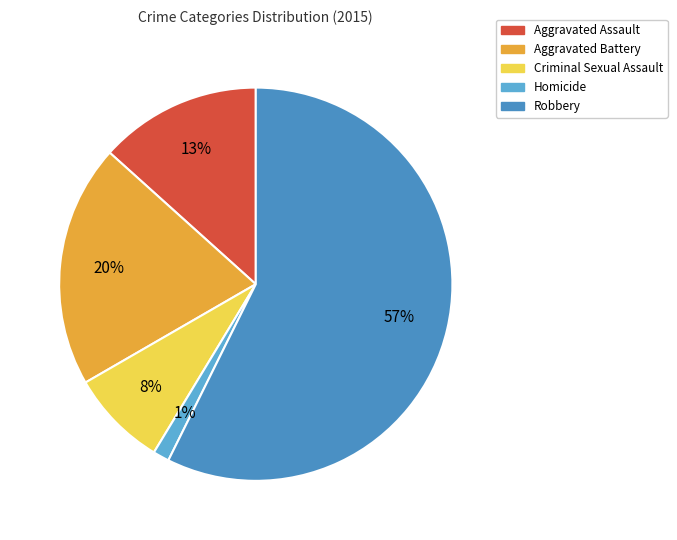

To the nearest percent, what is the average slice percentage?

20%